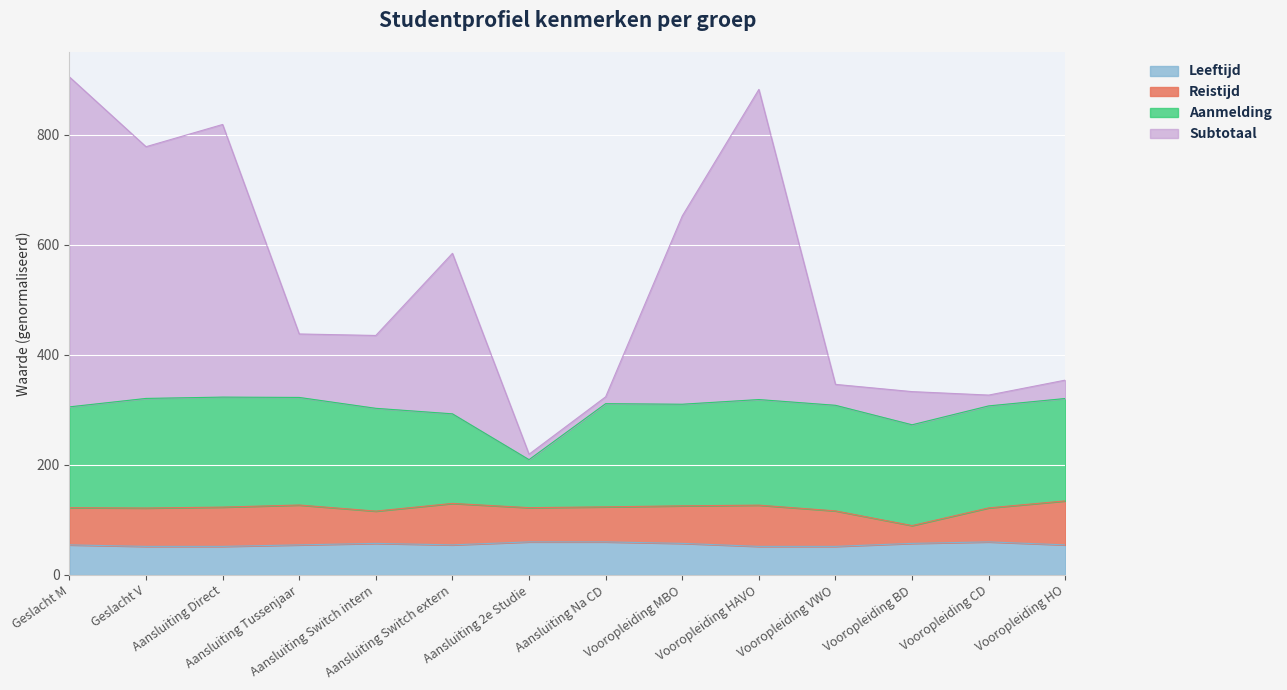

True or false: Leeftijd and Subtotaal intersect in this chart.

False